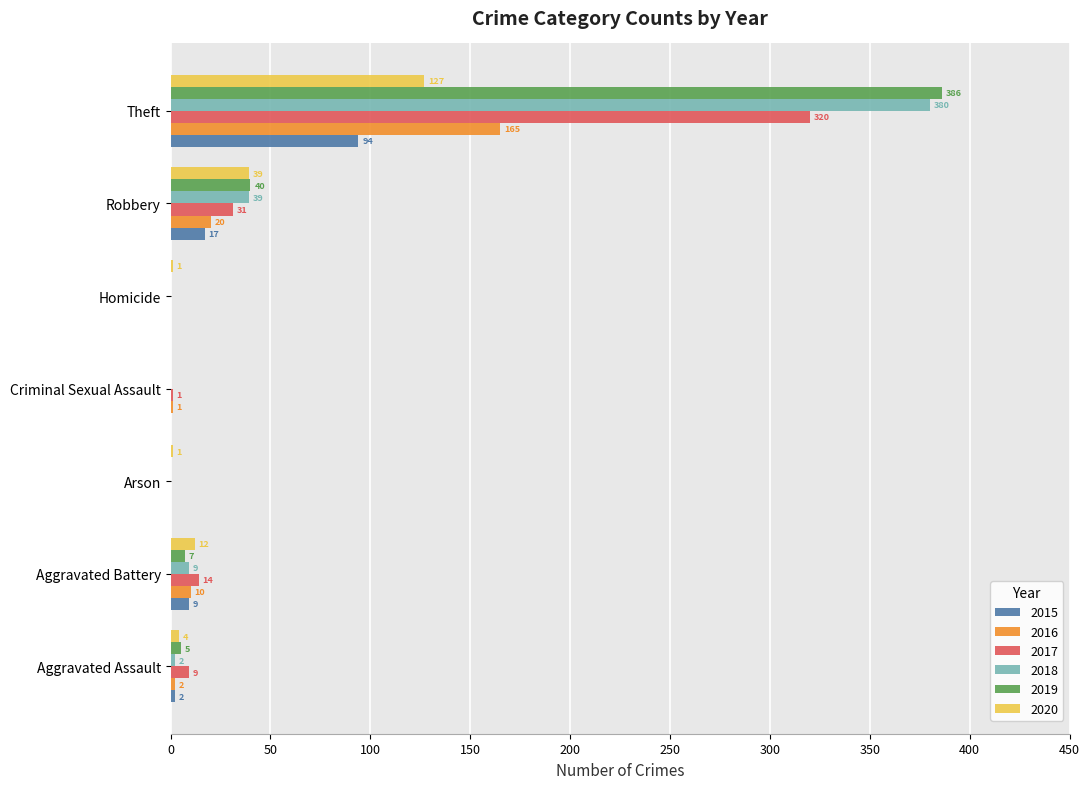

True or false: 2019 has a value of 0 at Criminal Sexual Assault.

True